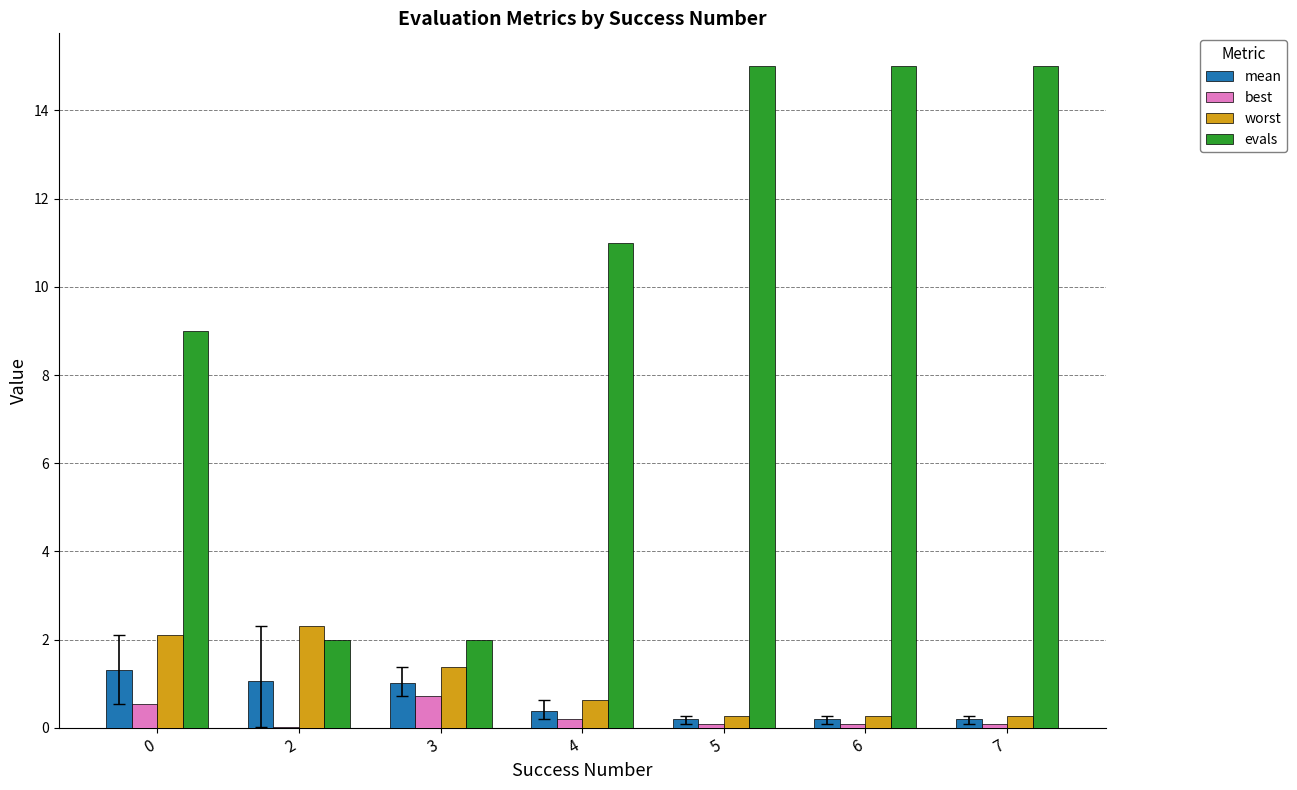

What is the difference between the worst values at 2 and 4?

1.7